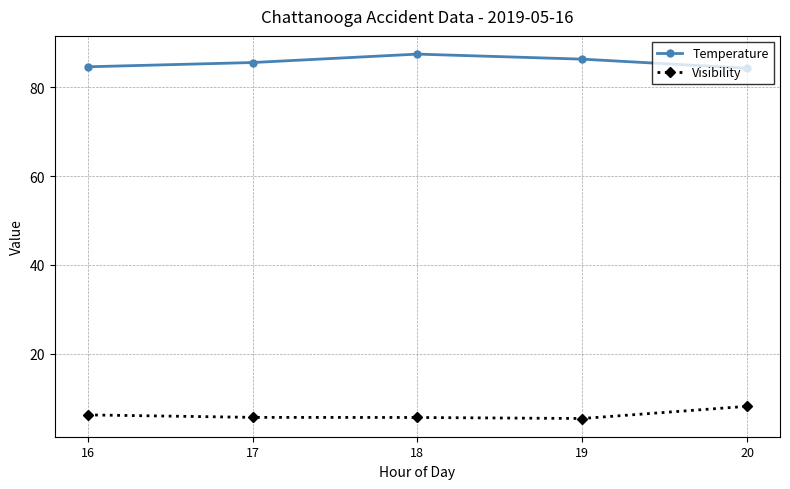

At which label does Temperature reach its peak?

18